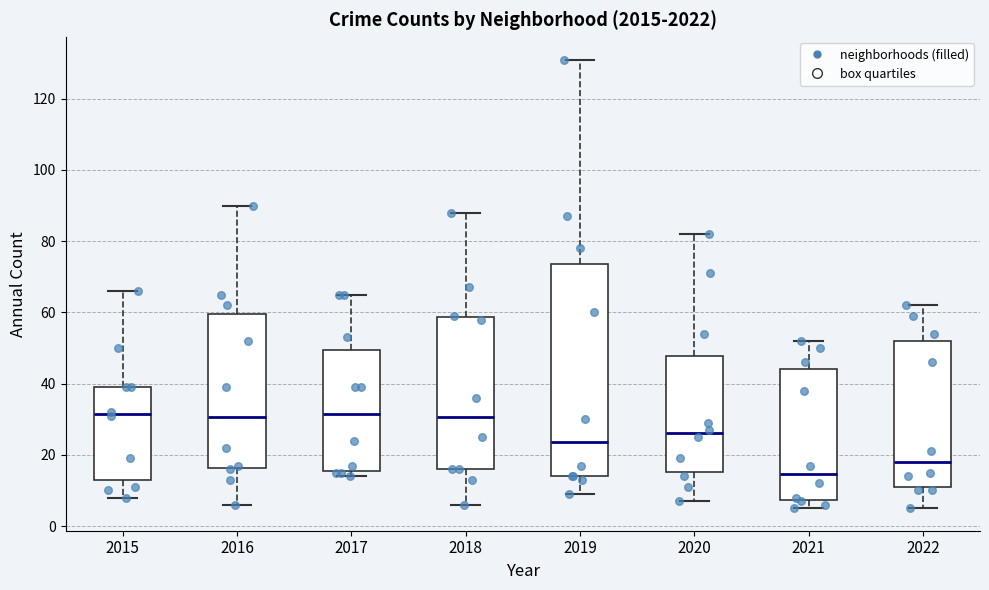

Reading left to right, read every box against the y-axis: the position of its median line, the range the box covers, and the ends of its whiskers. The values are not printed on the chart, so give them approximately, as read against the axis.

2015: median 32, box 14 to 40, whiskers 8 to 66
2016: median 30, box 16 to 60, whiskers 6 to 90
2017: median 32, box 16 to 50, whiskers 14 to 66
2018: median 30, box 16 to 58, whiskers 6 to 88
2019: median 24, box 14 to 74, whiskers 10 to 132
2020: median 26, box 16 to 48, whiskers 8 to 82
2021: median 14, box 8 to 44, whiskers 6 to 52
2022: median 18, box 12 to 52, whiskers 6 to 62